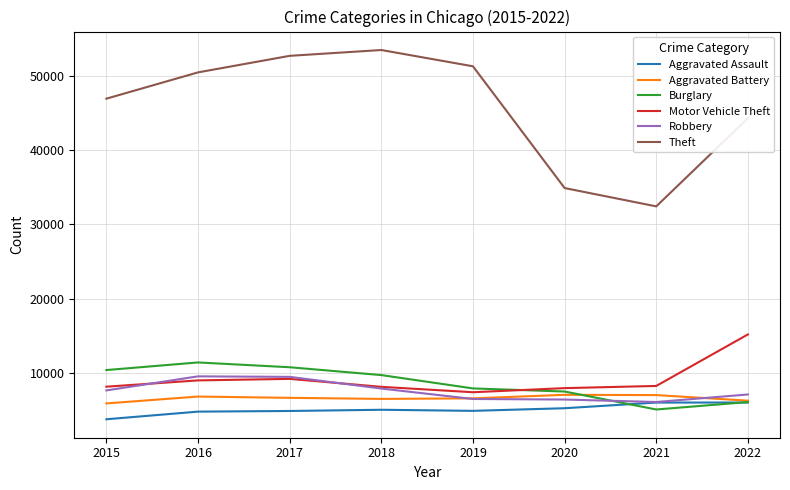

The Aggravated Battery series shows 6490 at 2018. True or false?

True